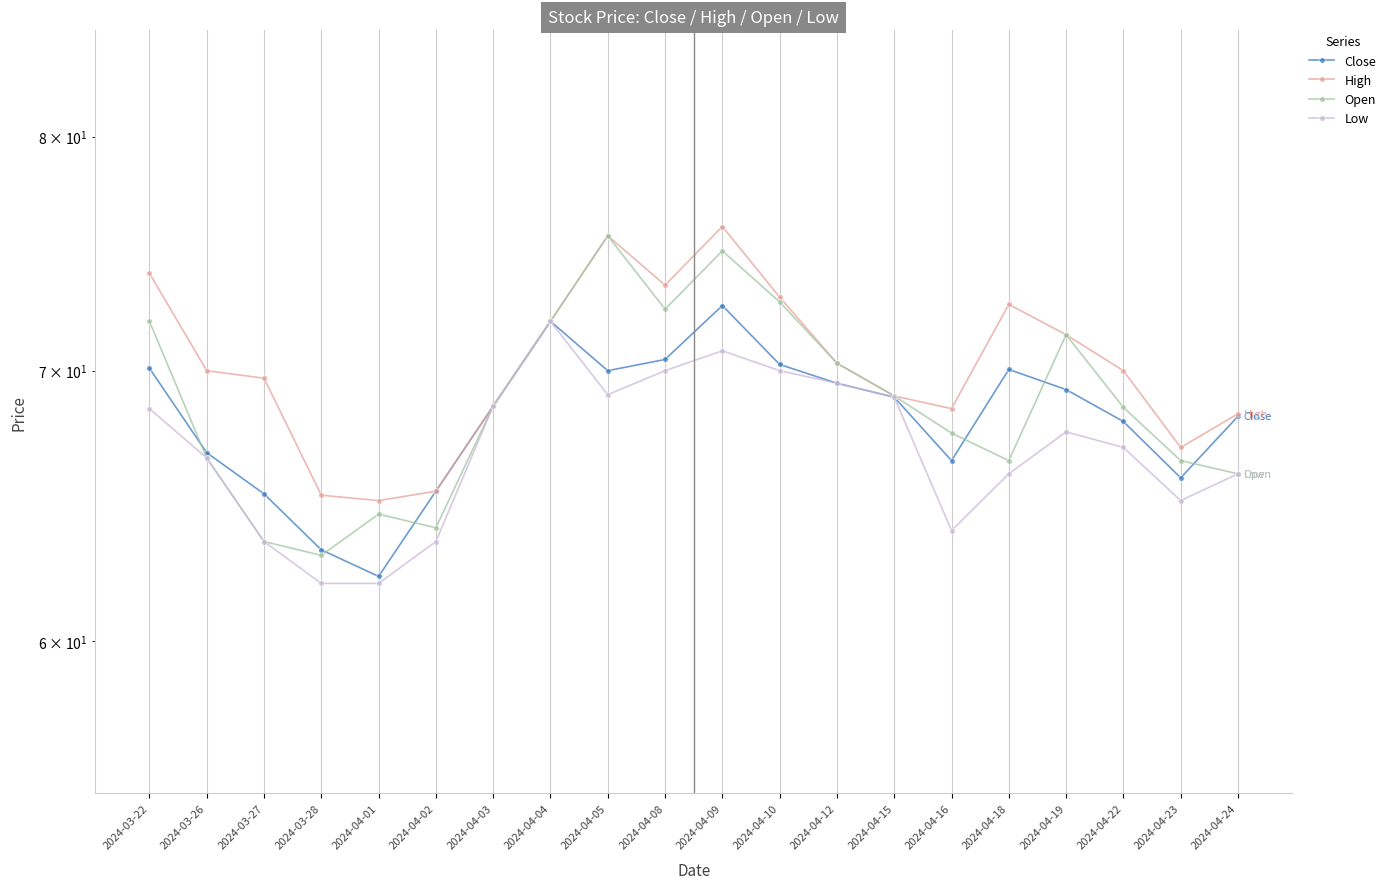

How many data points in High are less than 70?

9